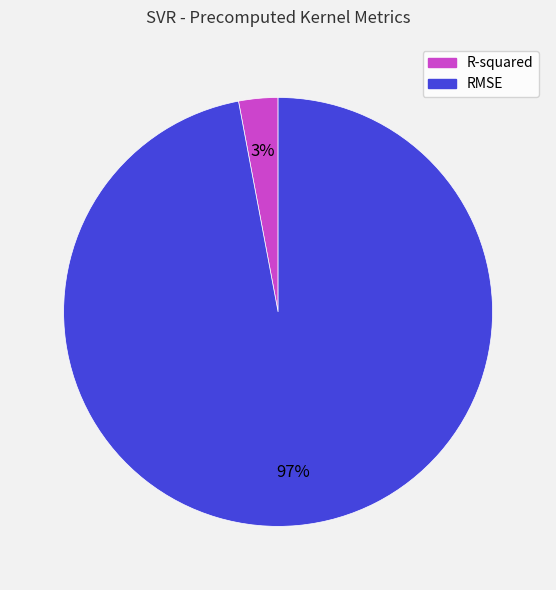

Which category has the smallest portion of the pie?

R-squared